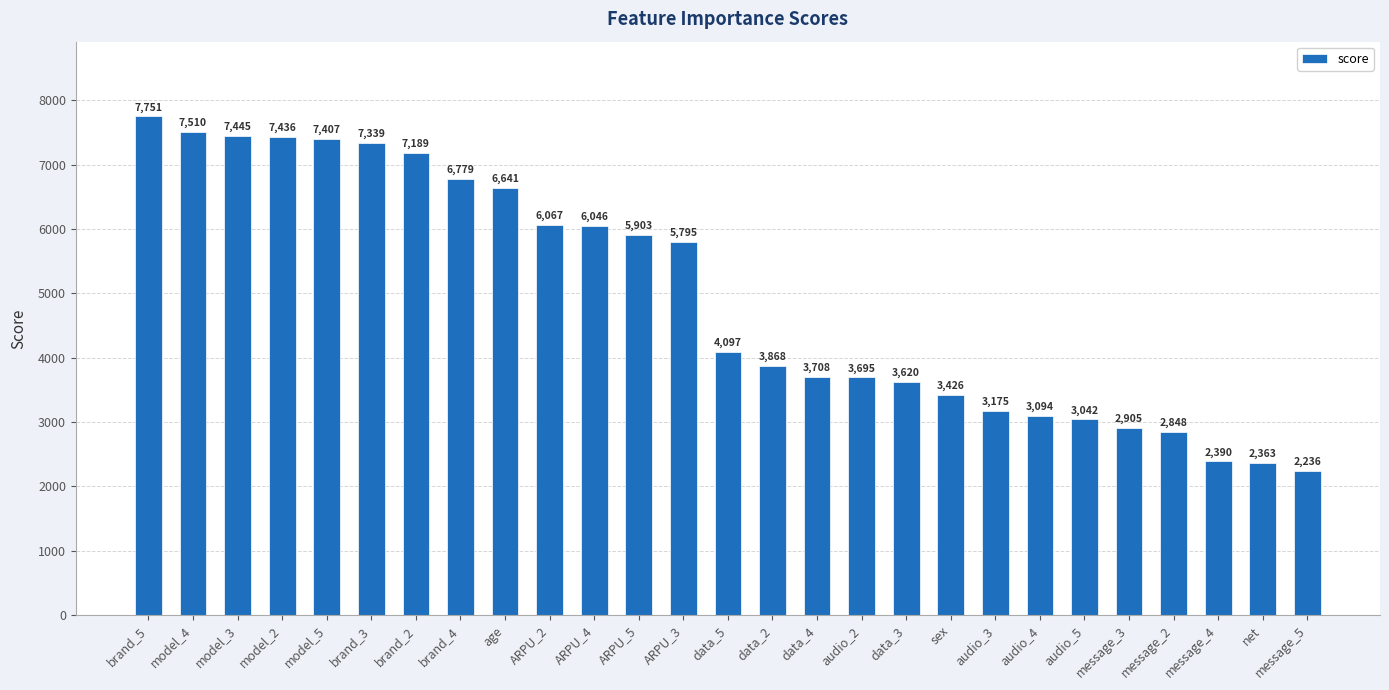

Is it true that the value at age is 6641?

True